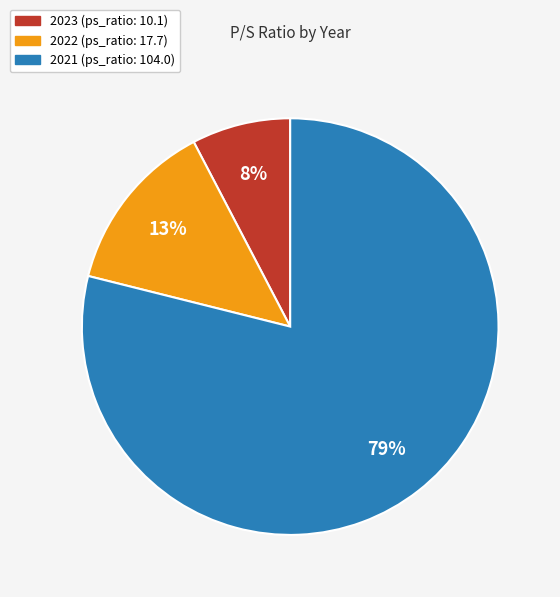

To the nearest percent, what is the combined percentage of 2022 and 2021?

92%